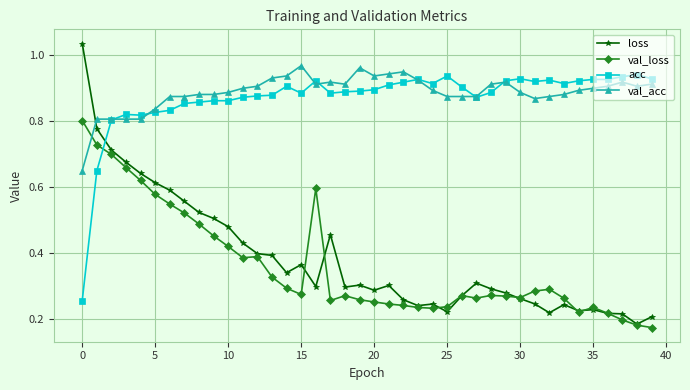

True or false: acc has more than 1 interior local peaks.

True